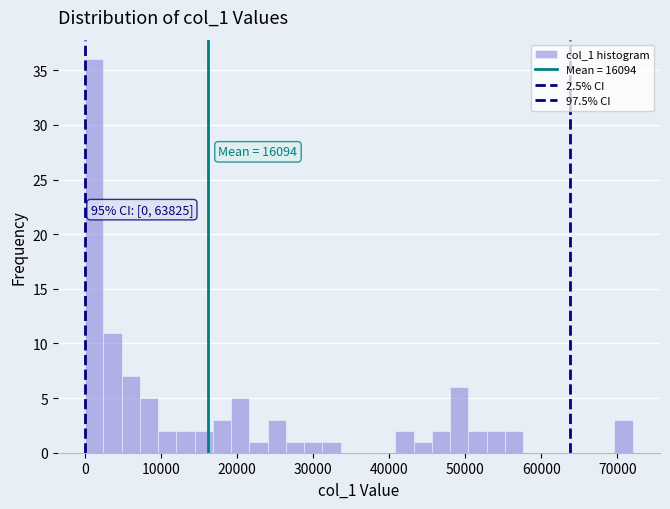

Around what value on the x-axis is the tallest bar? Give the approximate position of its centre, as read against the axis.

1000